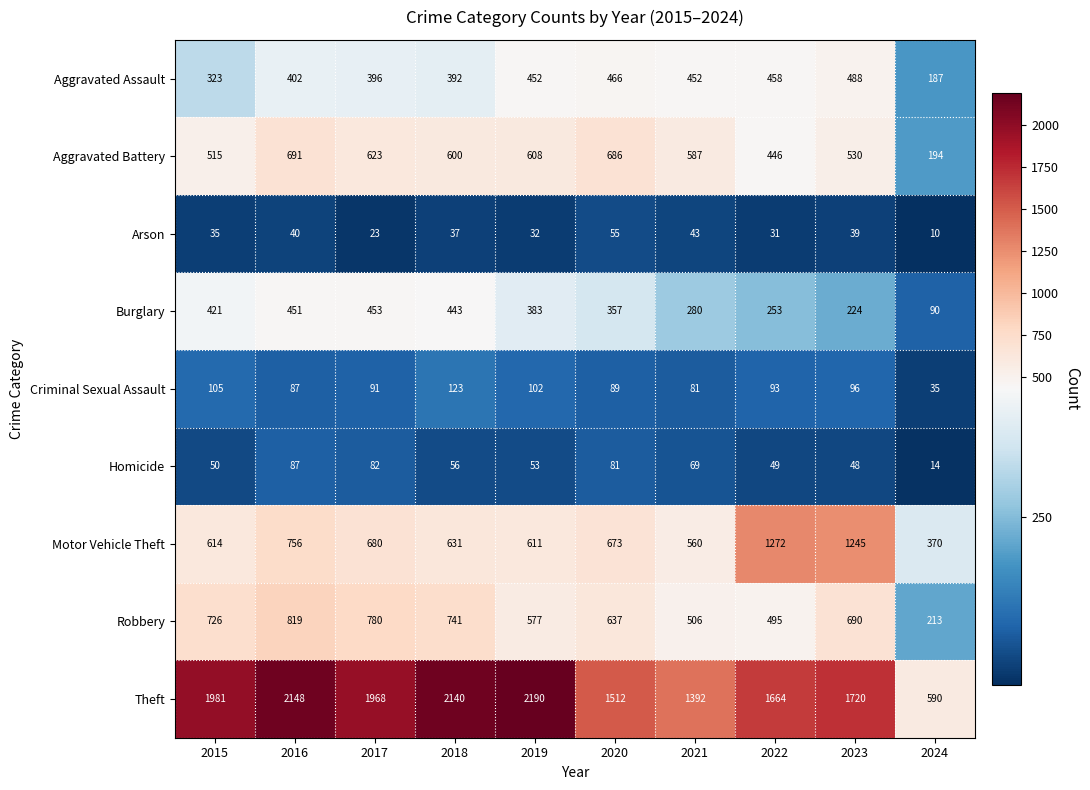

What is the smallest value displayed?

10